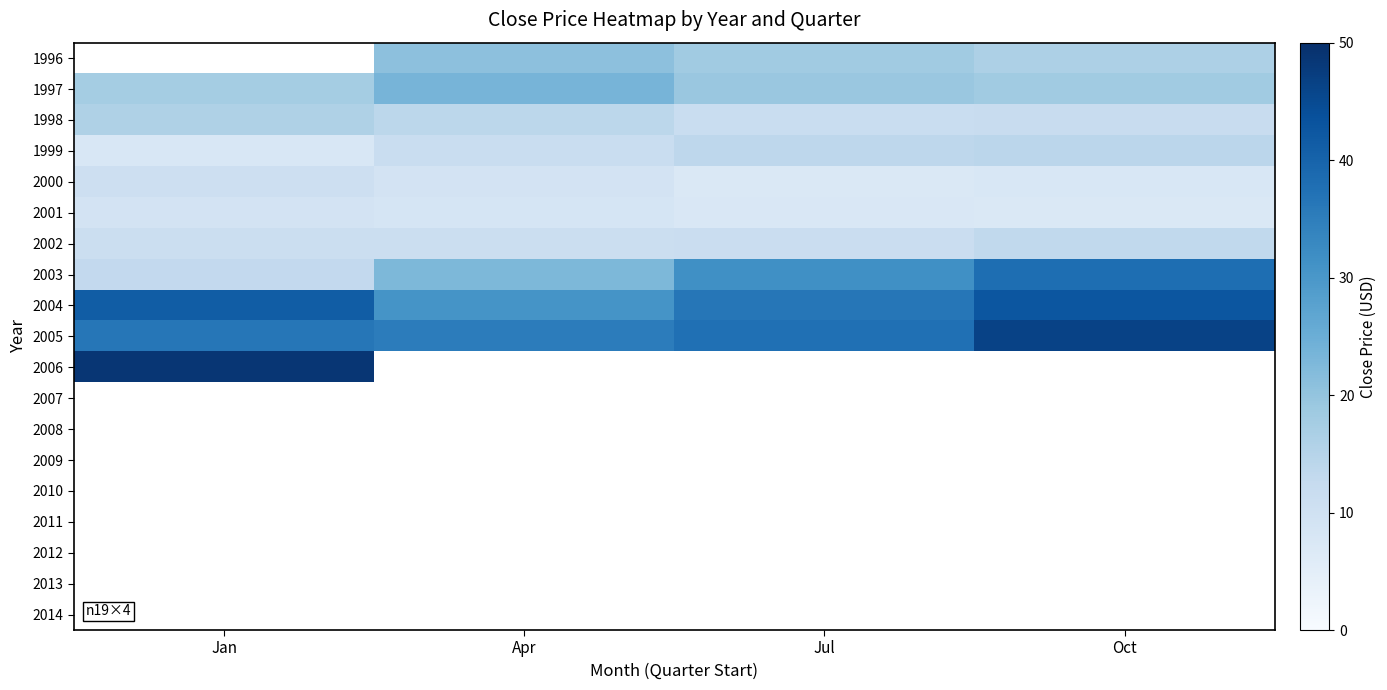

Is it true that 1999 equals 13.8 at Jul?

True